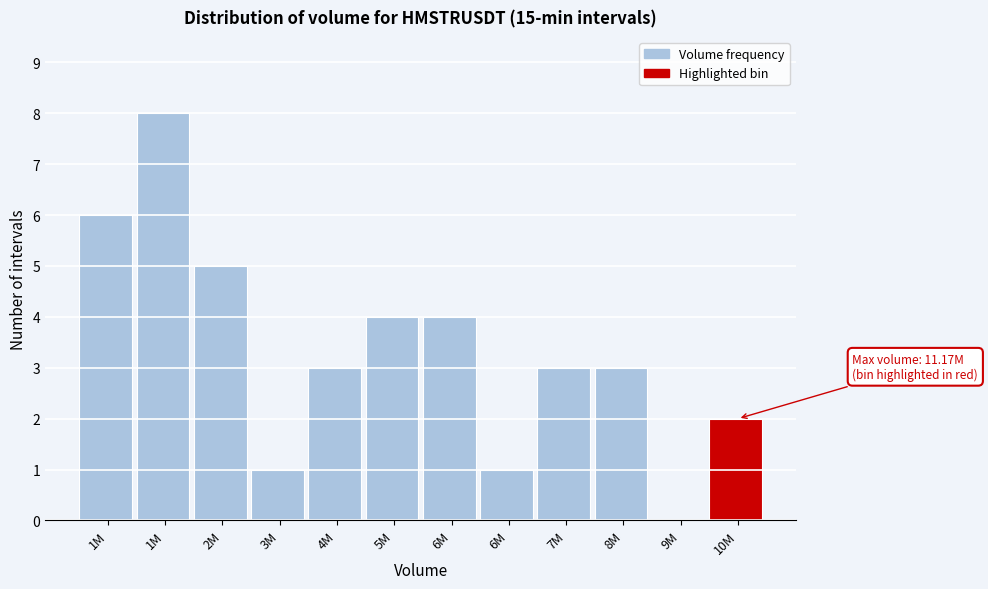

How many values are above zero?

11